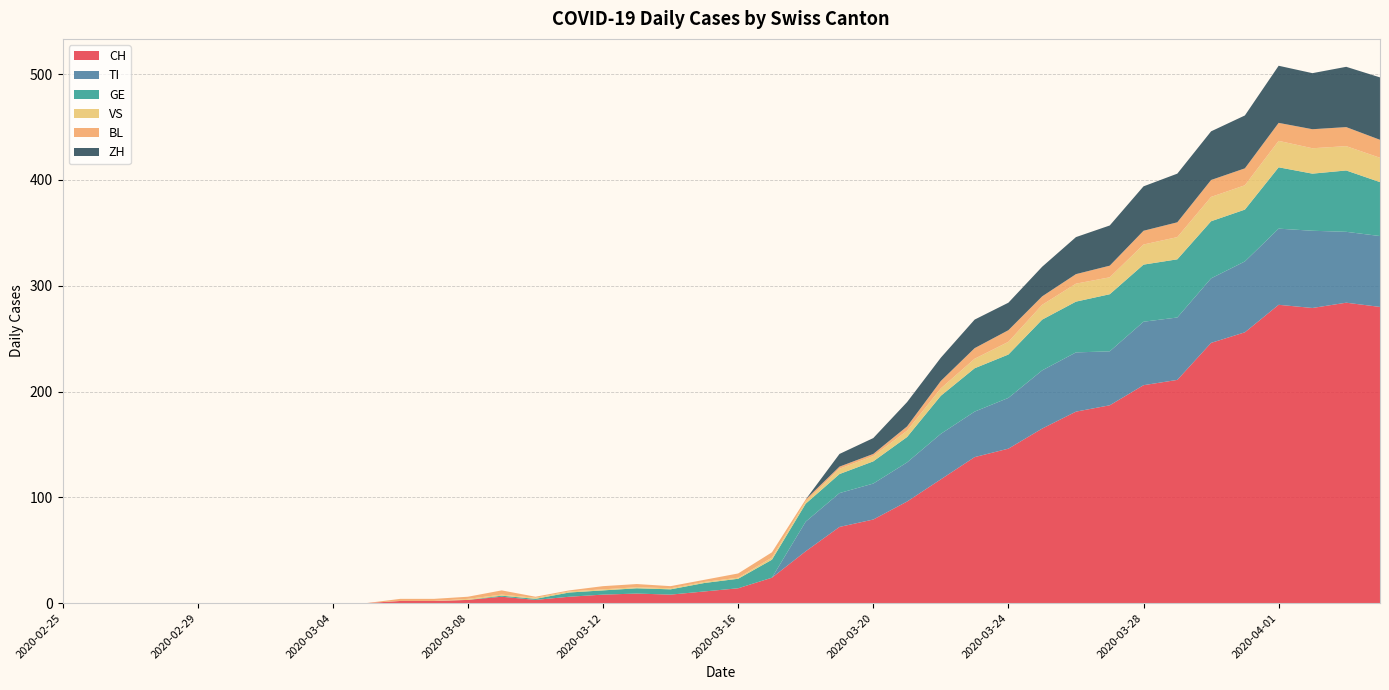

Reading left to right, transcribe all the data shown in this chart.

CH: 2020-02-25=0	2020-02-26=0	2020-02-27=0	2020-02-28=0	2020-02-29=0	2020-03-01=0	2020-03-02=0	2020-03-03=0	2020-03-04=0	2020-03-05=0	2020-03-06=2	2020-03-07=2	2020-03-08=3	2020-03-09=6	2020-03-10=3	2020-03-11=6	2020-03-12=8	2020-03-13=9	2020-03-14=8	2020-03-15=11	2020-03-16=14	2020-03-17=24	2020-03-18=49	2020-03-19=72	2020-03-20=79	2020-03-21=96	2020-03-22=117	2020-03-23=138	2020-03-24=146	2020-03-25=165	2020-03-26=181	2020-03-27=187	2020-03-28=206	2020-03-29=211	2020-03-30=246	2020-03-31=256	2020-04-01=282	2020-04-02=279	2020-04-03=284	2020-04-04=280
TI: 2020-02-25=0	2020-02-26=0	2020-02-27=0	2020-02-28=0	2020-02-29=0	2020-03-01=0	2020-03-02=0	2020-03-03=0	2020-03-04=0	2020-03-05=0	2020-03-06=0	2020-03-07=0	2020-03-08=0	2020-03-09=0	2020-03-10=0	2020-03-11=0	2020-03-12=0	2020-03-13=0	2020-03-14=0	2020-03-15=0	2020-03-16=0	2020-03-17=0	2020-03-18=28	2020-03-19=32	2020-03-20=34	2020-03-21=37	2020-03-22=43	2020-03-23=43	2020-03-24=48	2020-03-25=55	2020-03-26=56	2020-03-27=51	2020-03-28=60	2020-03-29=59	2020-03-30=61	2020-03-31=67	2020-04-01=72	2020-04-02=73	2020-04-03=67	2020-04-04=67
GE: 2020-02-25=0	2020-02-26=0	2020-02-27=0	2020-02-28=0	2020-02-29=0	2020-03-01=0	2020-03-02=0	2020-03-03=0	2020-03-04=0	2020-03-05=0	2020-03-06=0	2020-03-07=0	2020-03-08=0	2020-03-09=1	2020-03-10=1	2020-03-11=4	2020-03-12=4	2020-03-13=5	2020-03-14=5	2020-03-15=8	2020-03-16=9	2020-03-17=17	2020-03-18=17	2020-03-19=18	2020-03-20=21	2020-03-21=24	2020-03-22=36	2020-03-23=41	2020-03-24=41	2020-03-25=48	2020-03-26=48	2020-03-27=54	2020-03-28=54	2020-03-29=55	2020-03-30=54	2020-03-31=49	2020-04-01=58	2020-04-02=54	2020-04-03=58	2020-04-04=51
VS: 2020-02-25=0	2020-02-26=0	2020-02-27=0	2020-02-28=0	2020-02-29=0	2020-03-01=0	2020-03-02=0	2020-03-03=0	2020-03-04=0	2020-03-05=0	2020-03-06=0	2020-03-07=0	2020-03-08=1	2020-03-09=1	2020-03-10=1	2020-03-11=1	2020-03-12=1	2020-03-13=1	2020-03-14=1	2020-03-15=1	2020-03-16=1	2020-03-17=2	2020-03-18=2	2020-03-19=5	2020-03-20=5	2020-03-21=6	2020-03-22=7	2020-03-23=9	2020-03-24=12	2020-03-25=14	2020-03-26=17	2020-03-27=16	2020-03-28=19	2020-03-29=21	2020-03-30=23	2020-03-31=23	2020-04-01=25	2020-04-02=24	2020-04-03=23	2020-04-04=23
BL: 2020-02-25=0	2020-02-26=0	2020-02-27=0	2020-02-28=0	2020-02-29=0	2020-03-01=0	2020-03-02=0	2020-03-03=0	2020-03-04=0	2020-03-05=0	2020-03-06=2	2020-03-07=2	2020-03-08=2	2020-03-09=4	2020-03-10=1	2020-03-11=1	2020-03-12=3	2020-03-13=3	2020-03-14=2	2020-03-15=2	2020-03-16=4	2020-03-17=5	2020-03-18=2	2020-03-19=2	2020-03-20=2	2020-03-21=4	2020-03-22=7	2020-03-23=10	2020-03-24=11	2020-03-25=8	2020-03-26=9	2020-03-27=11	2020-03-28=13	2020-03-29=14	2020-03-30=16	2020-03-31=16	2020-04-01=17	2020-04-02=18	2020-04-03=18	2020-04-04=17
ZH: 2020-02-25=0	2020-02-26=0	2020-02-27=0	2020-02-28=0	2020-02-29=0	2020-03-01=0	2020-03-02=0	2020-03-03=0	2020-03-04=0	2020-03-05=0	2020-03-06=0	2020-03-07=0	2020-03-08=0	2020-03-09=0	2020-03-10=0	2020-03-11=0	2020-03-12=0	2020-03-13=0	2020-03-14=0	2020-03-15=0	2020-03-16=0	2020-03-17=0	2020-03-18=0	2020-03-19=12	2020-03-20=15	2020-03-21=23	2020-03-22=22	2020-03-23=27	2020-03-24=26	2020-03-25=28	2020-03-26=35	2020-03-27=38	2020-03-28=42	2020-03-29=46	2020-03-30=46	2020-03-31=50	2020-04-01=54	2020-04-02=53	2020-04-03=57	2020-04-04=59